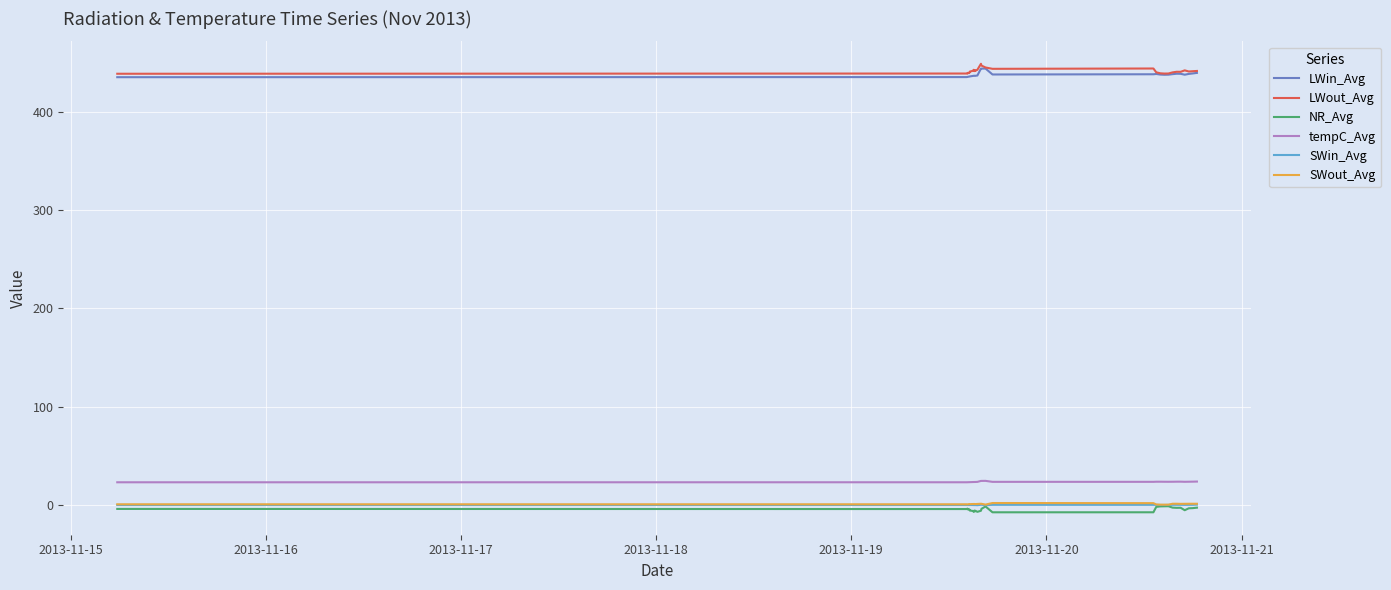

True or false: tempC_Avg and SWin_Avg cross at least once.

False